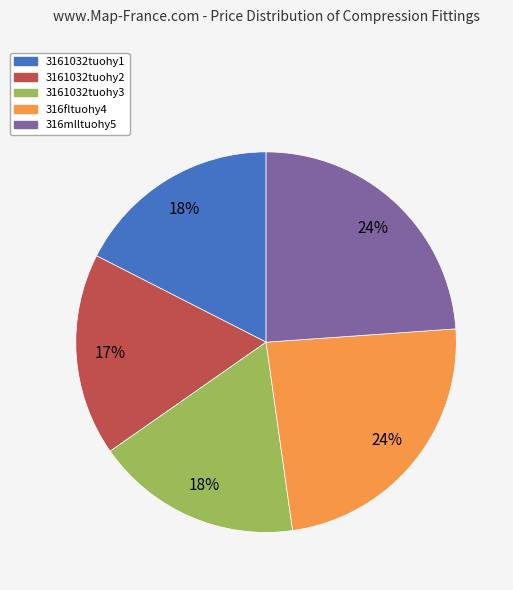

True or false: 3161032tuohy2 accounts for 25% of the total.

False